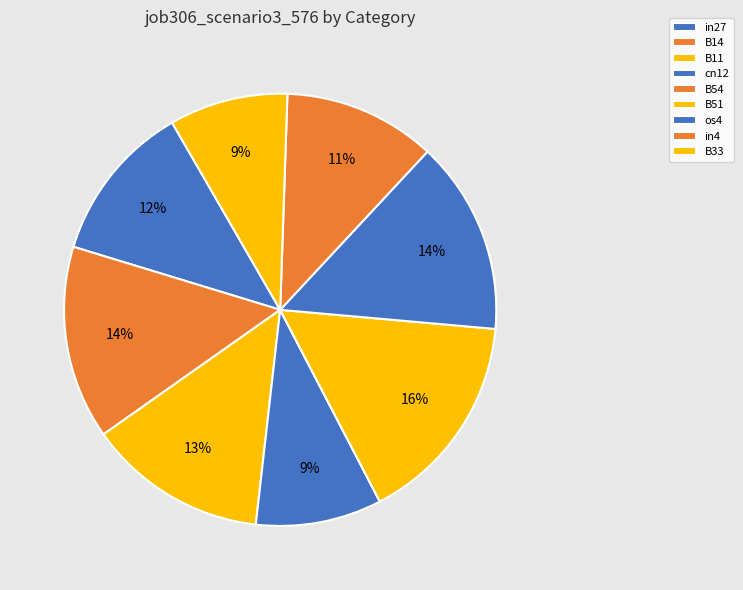

How many slices are in this pie chart?

9